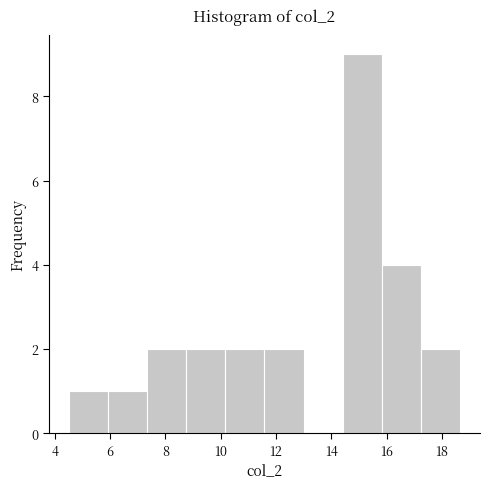

Which range on the x-axis has the tallest bar?

14.4 to 15.8